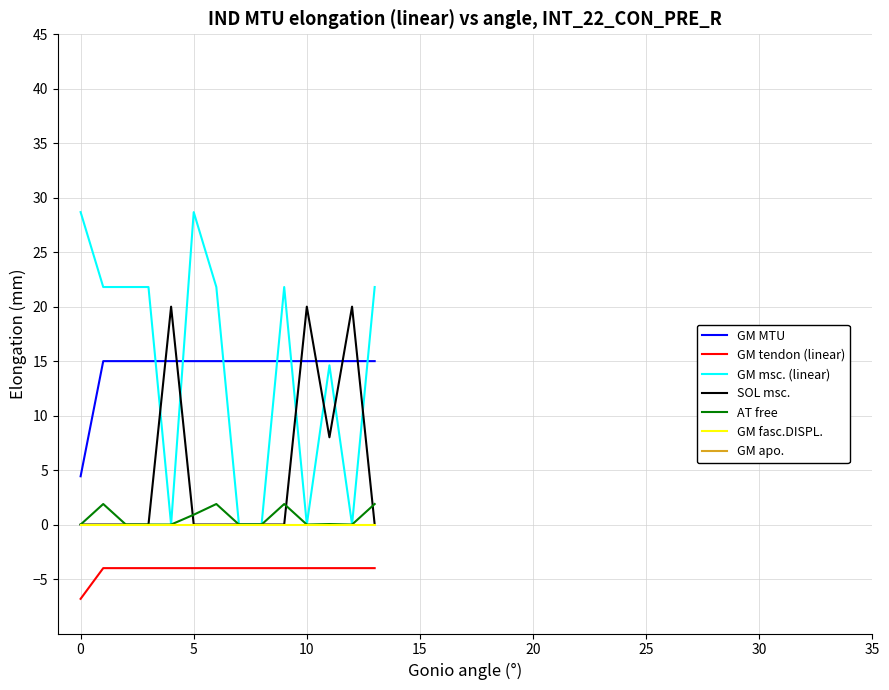

True or false: GM tendon (linear) and AT free intersect in this chart.

False